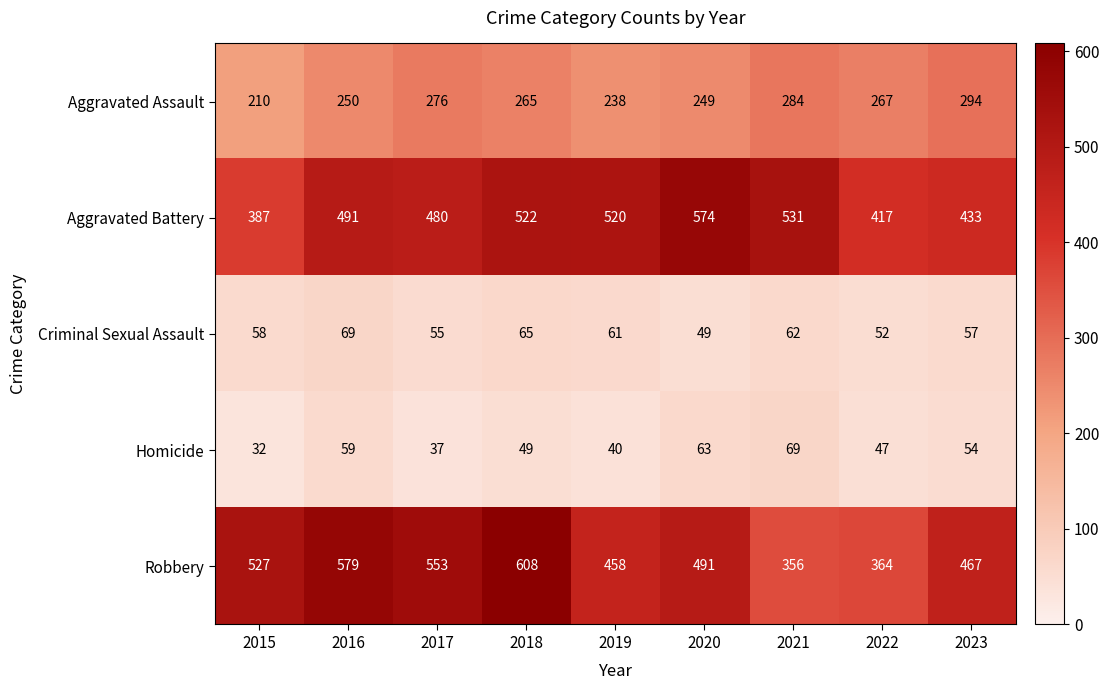

True or false: Aggravated Battery has a value of 780 at 2021.

False